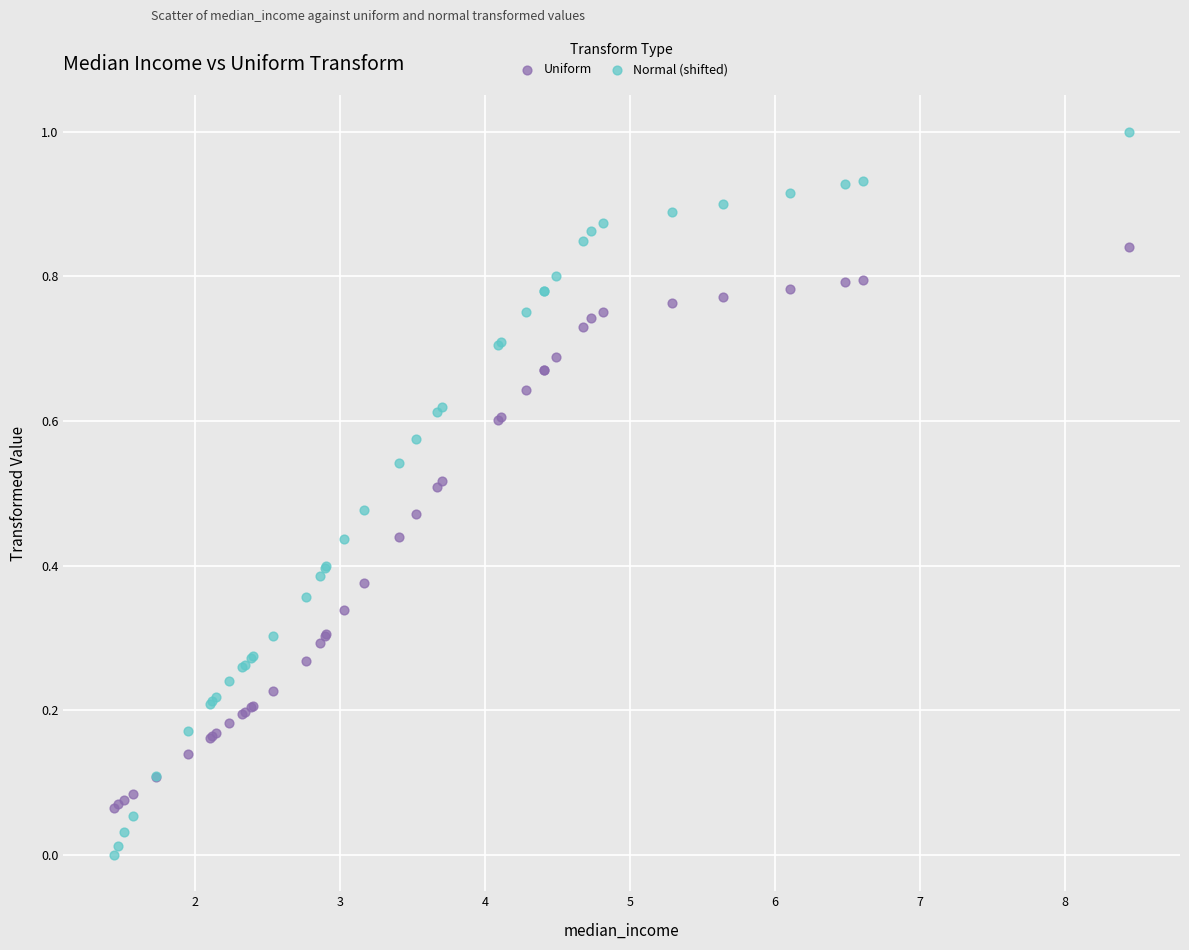

Which series reaches the minimum Y coordinate?

Normal (shifted)